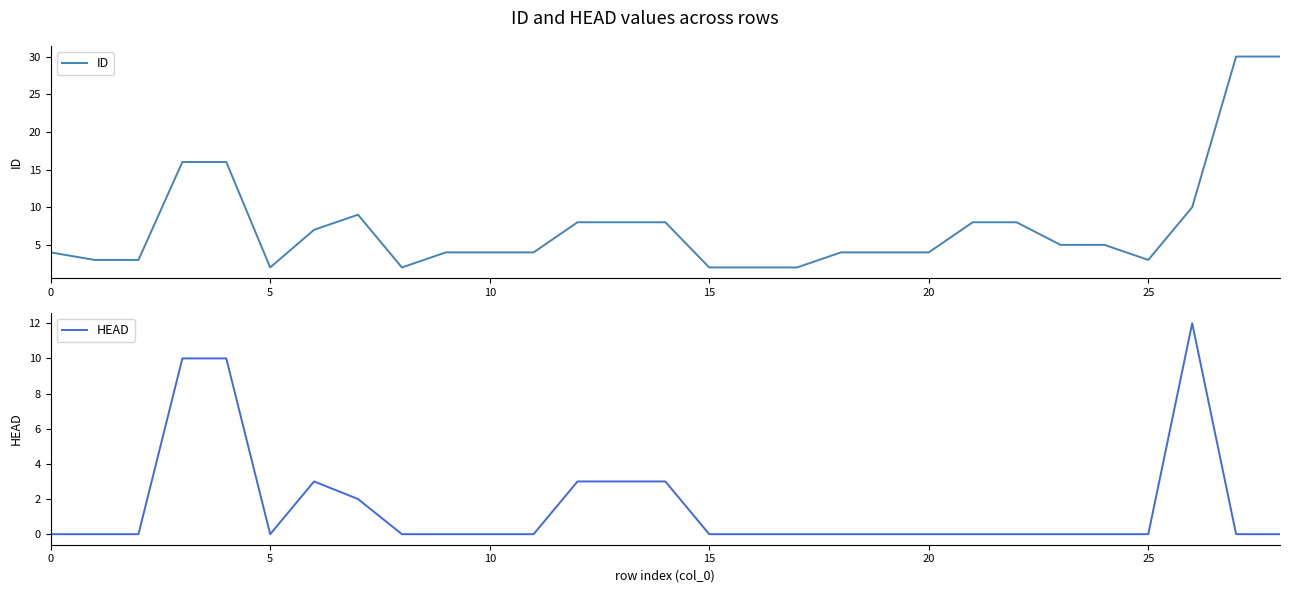

Rank the series by their maximum value, from highest to lowest.

ID, HEAD